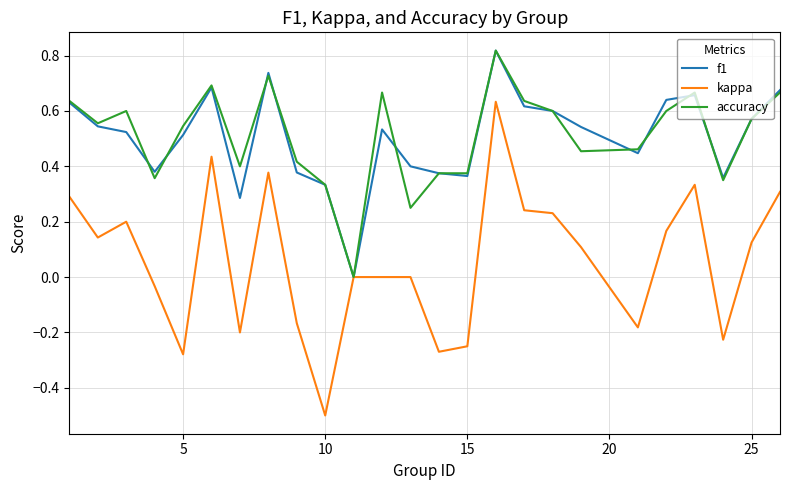

What is the minimum value shown in the chart?

-0.5